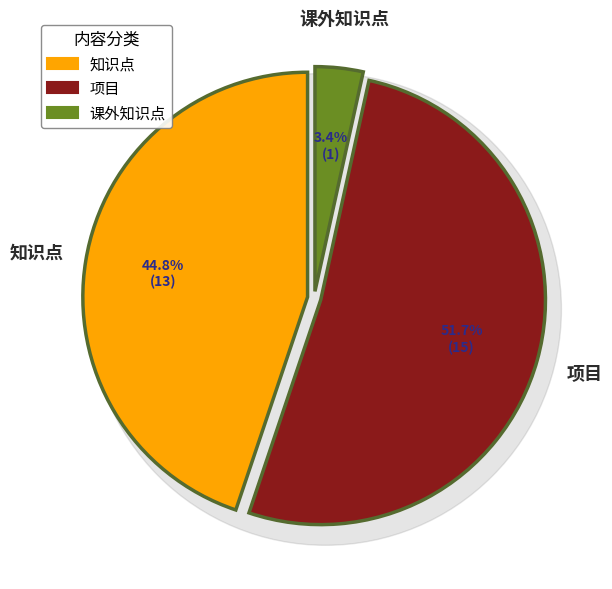

To the nearest percent, what percentage of the pie is 课外知识点?

3%